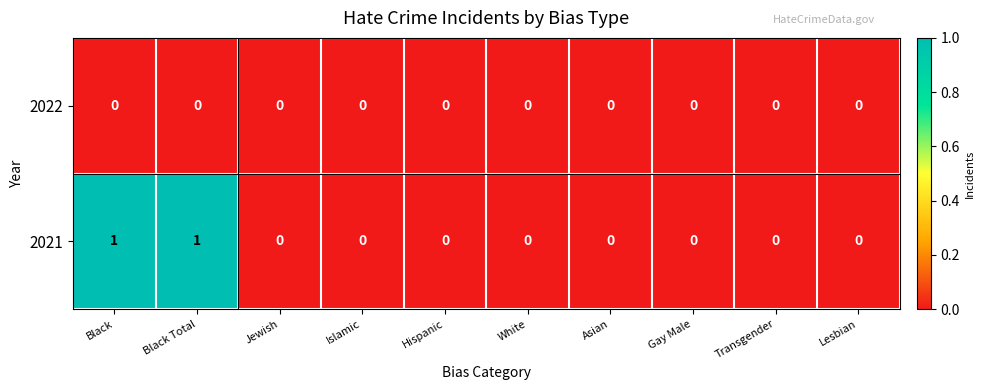

True or false: 2021 has a value of 0 at Gay Male.

True